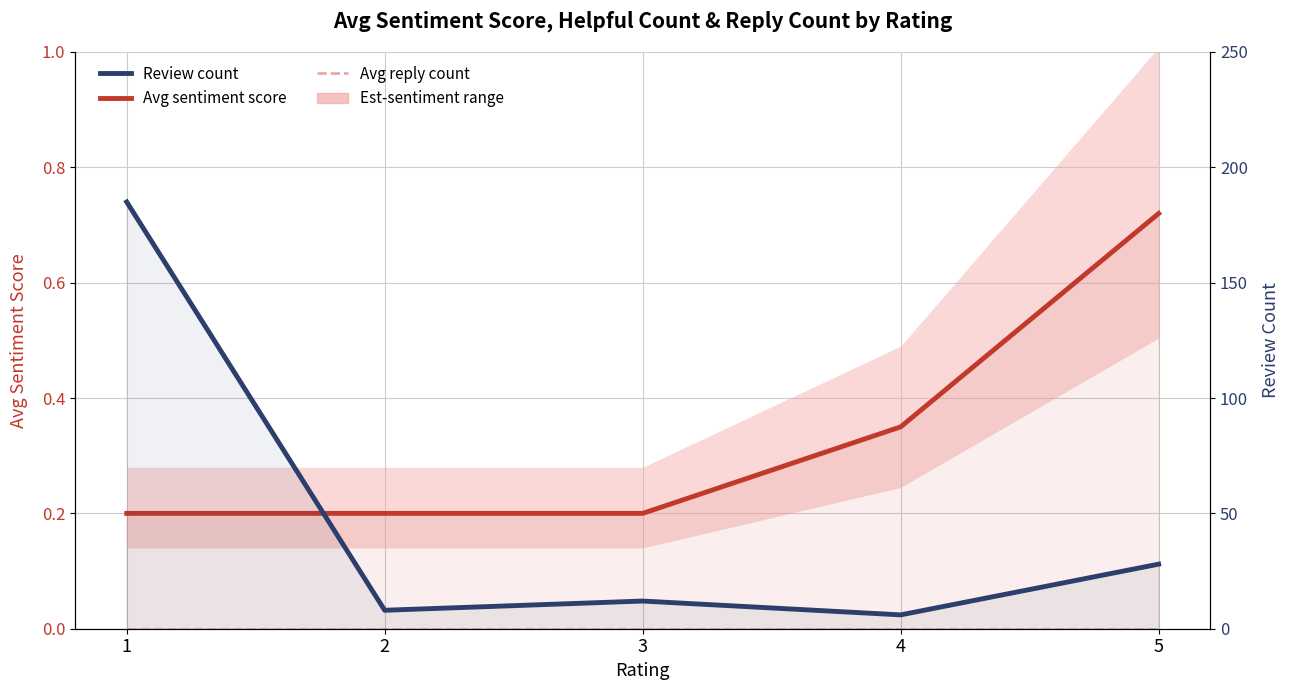

At how many categories does at least one series exceed 133?

1